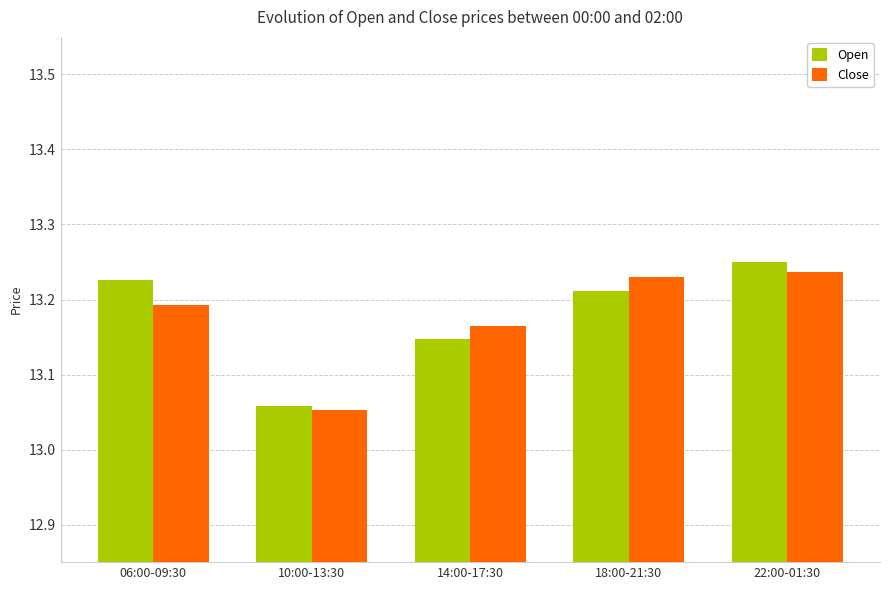

Rank the categories by Open value from lowest to highest.

10:00-13:30, 14:00-17:30, 18:00-21:30, 06:00-09:30, 22:00-01:30